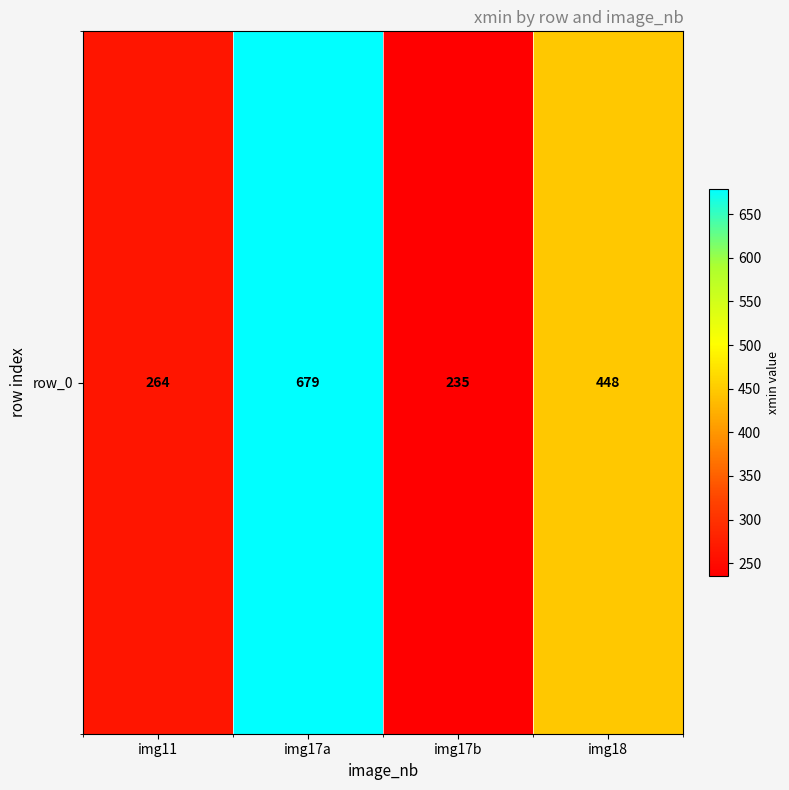

Is it true that the value at img17b is 322?

False